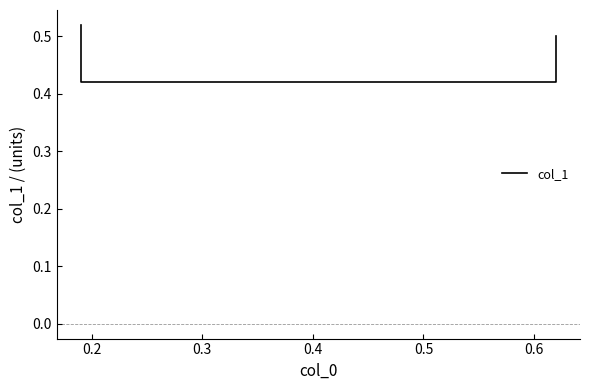

What is the greatest value displayed?

0.5